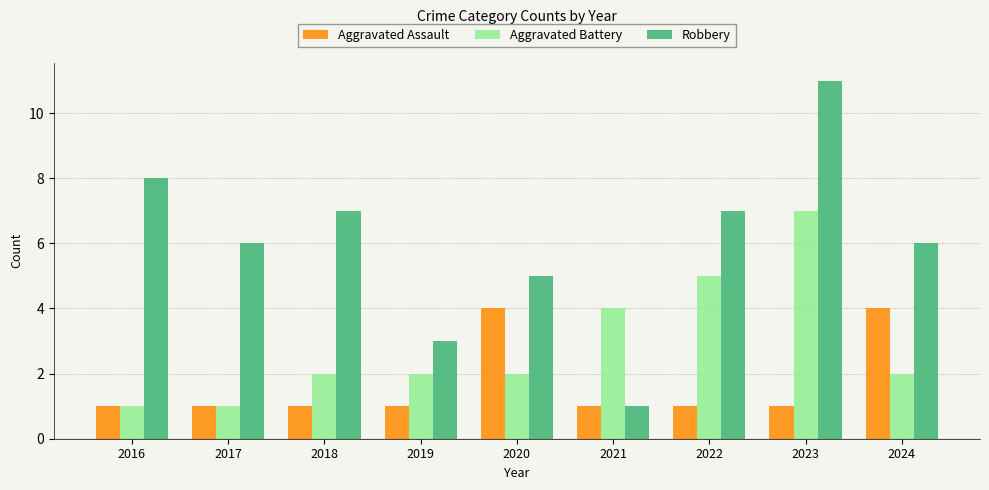

What is the minimum value for Aggravated Assault?

1